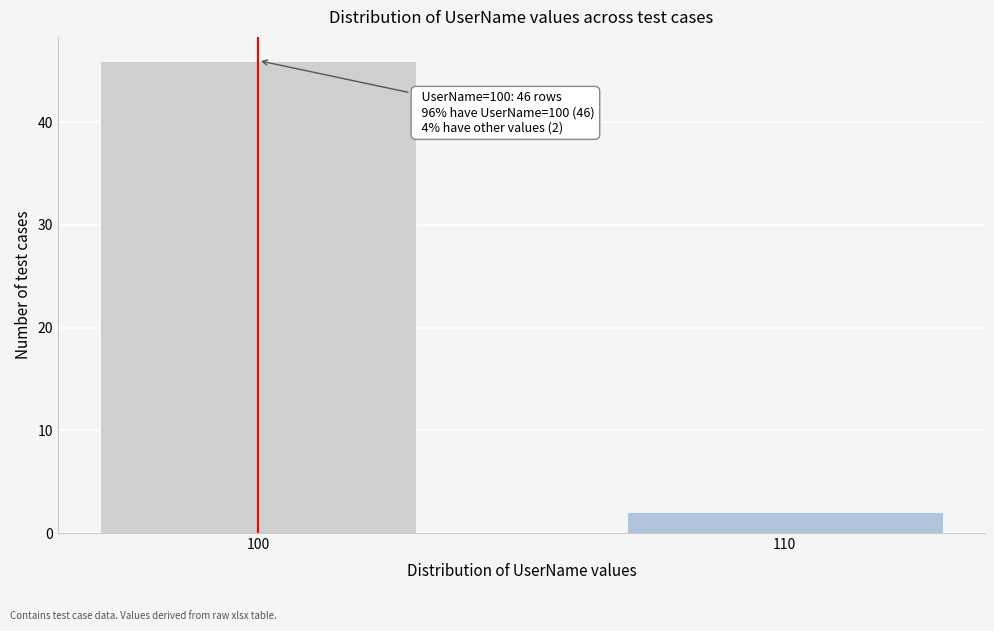

Reading left to right, what are all the values shown in this chart?

100=46	110=2